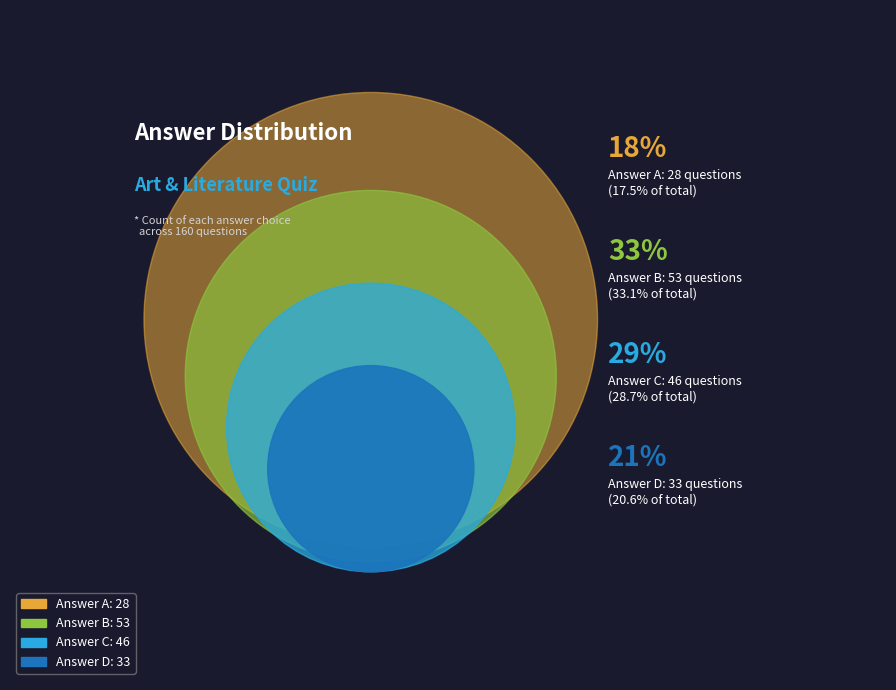

What is the largest slice in the pie chart?

B